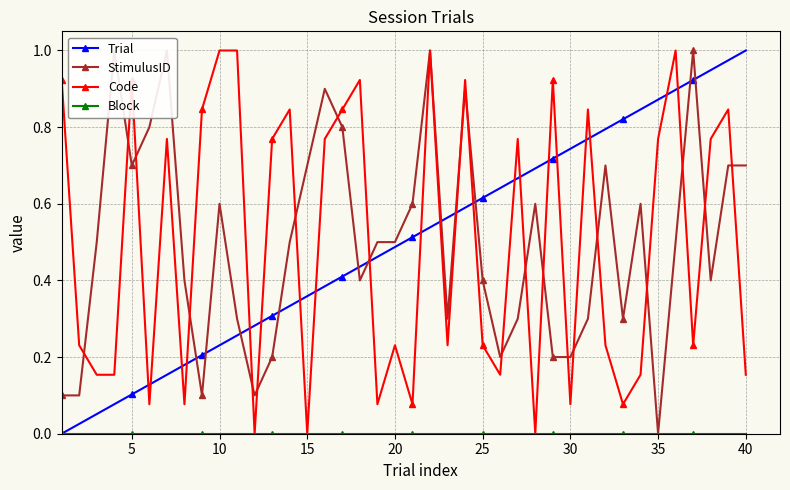

How many intersections are there between Trial and Code?

21